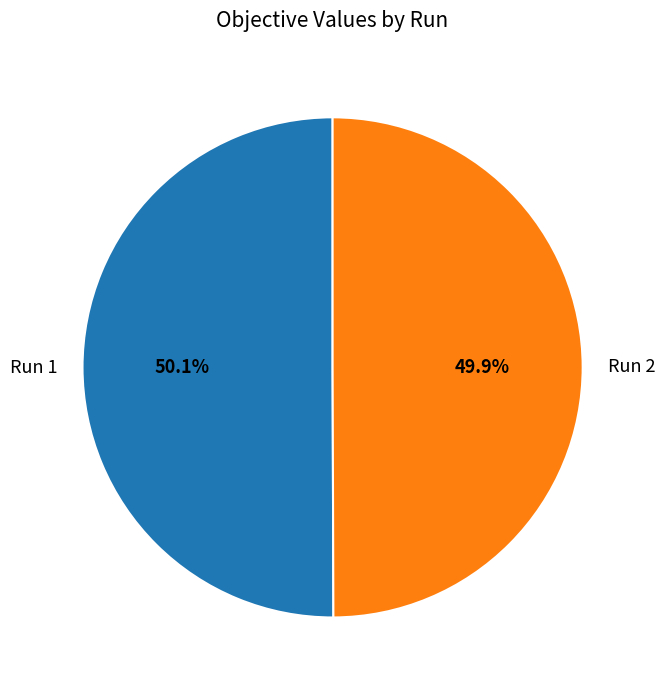

Is there any slice that represents more than half of the pie?

Yes